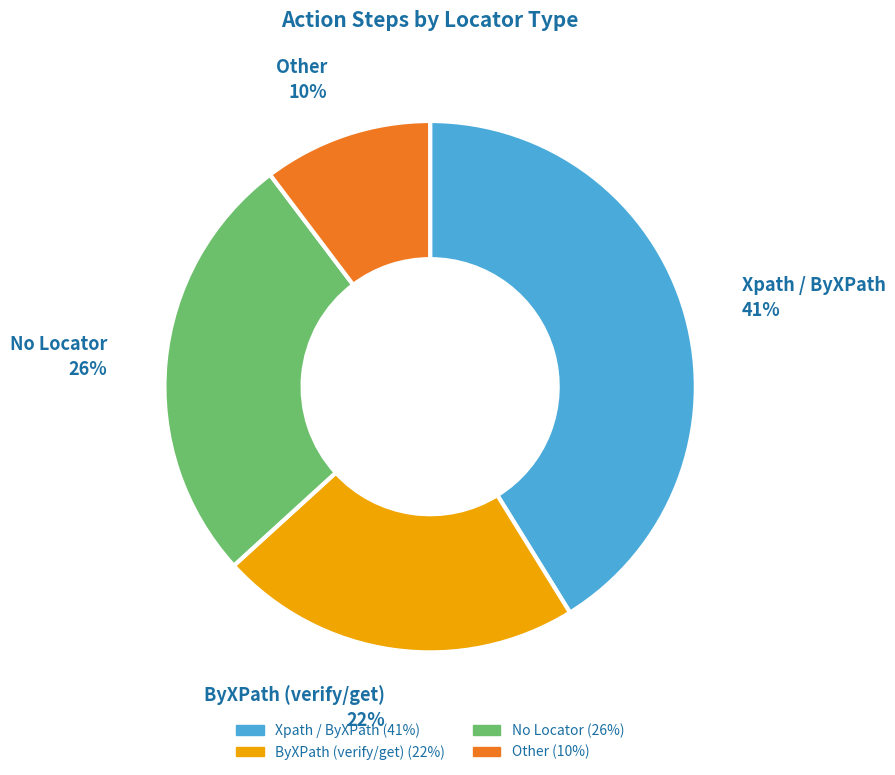

Count the number of slices in the pie.

4